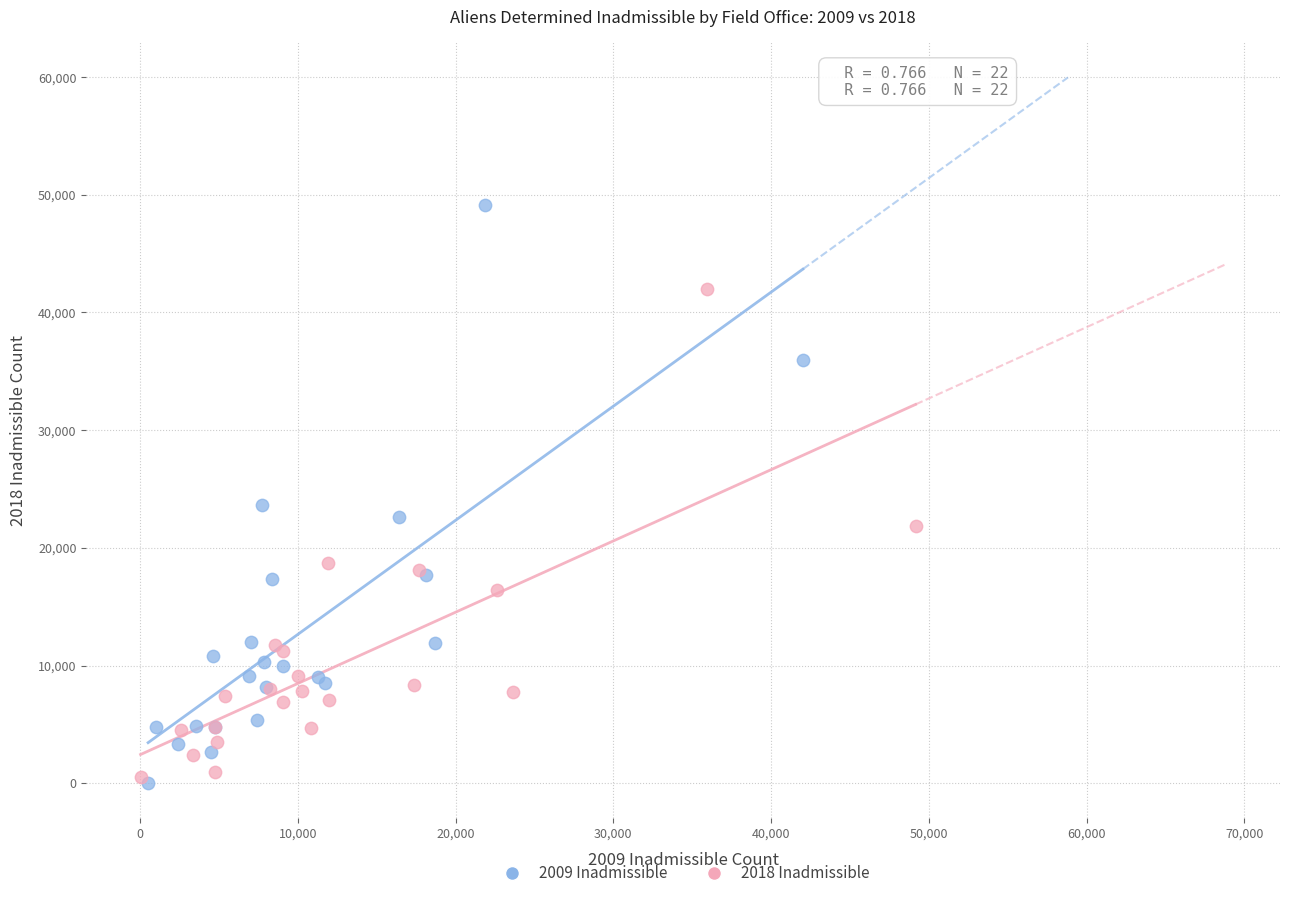

Which series has the largest Y range (max minus min)?

2009 Inadmissible